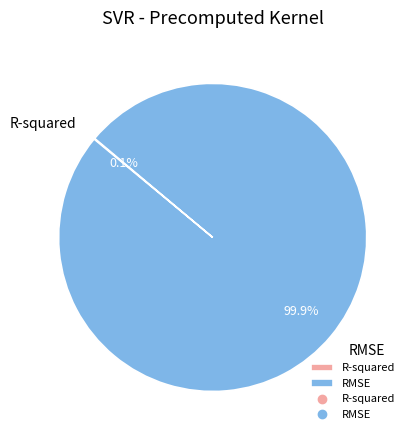

Is RMSE the majority of the pie?

Yes